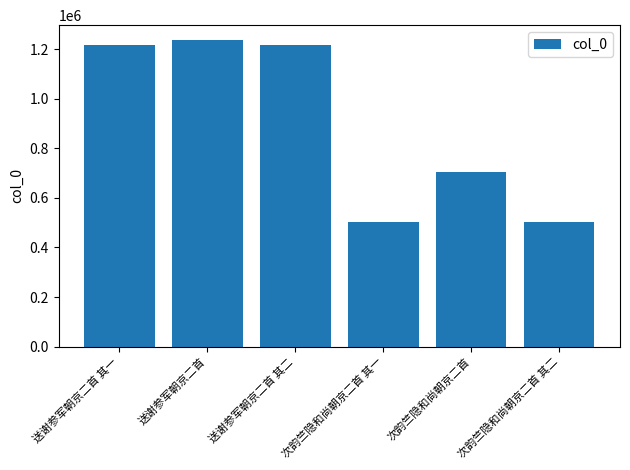

What is the label of the 3rd bar from the right?

次韵竺隐和尚朝京二首 其一